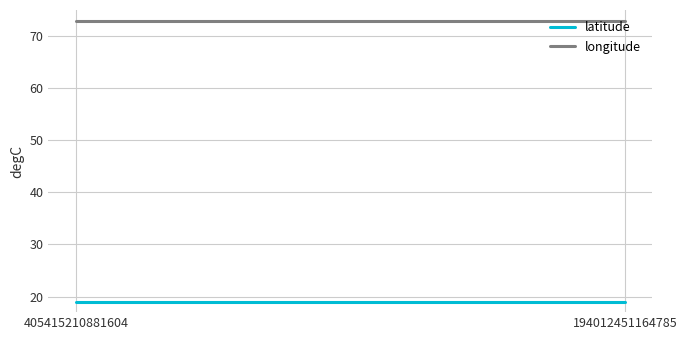

Where is longitude nearest to the value 72?

405415210881604